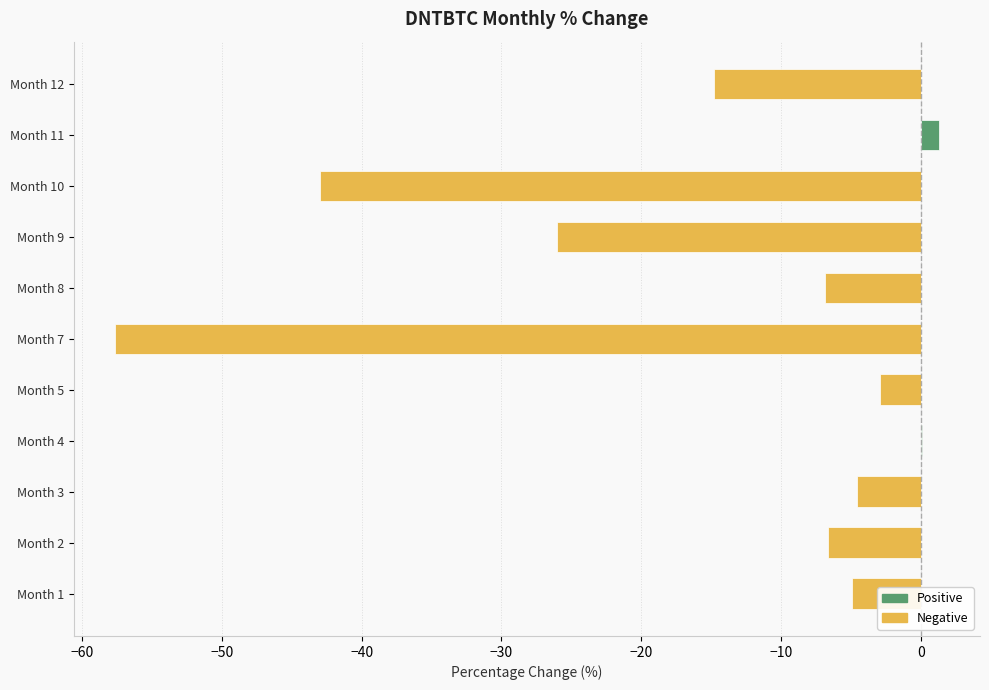

True or false: the data shows -4.6 at Month 3.

True